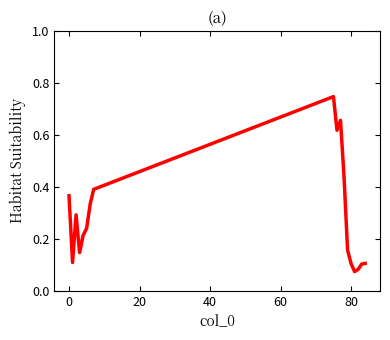

Is this an area chart (filled region under the line)?

No